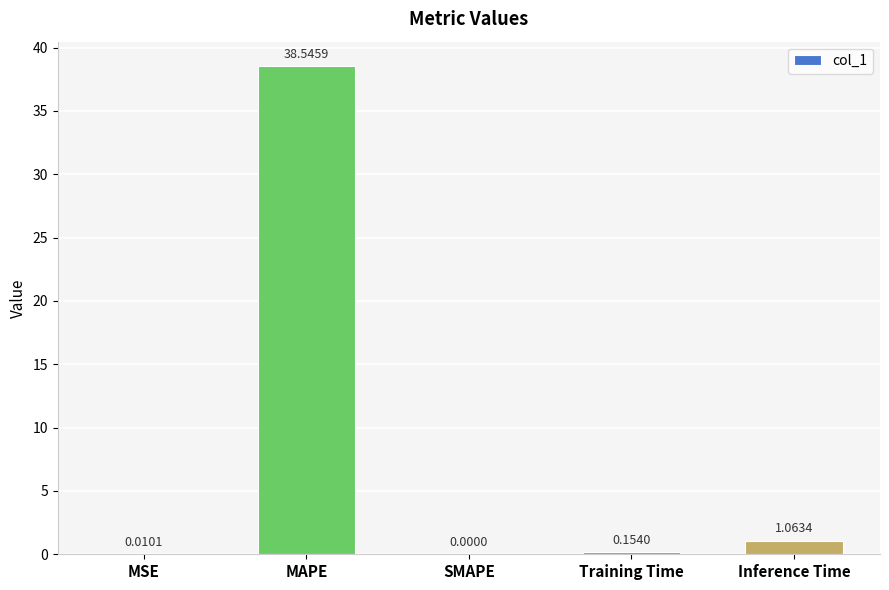

What is the sum of all values?

39.8